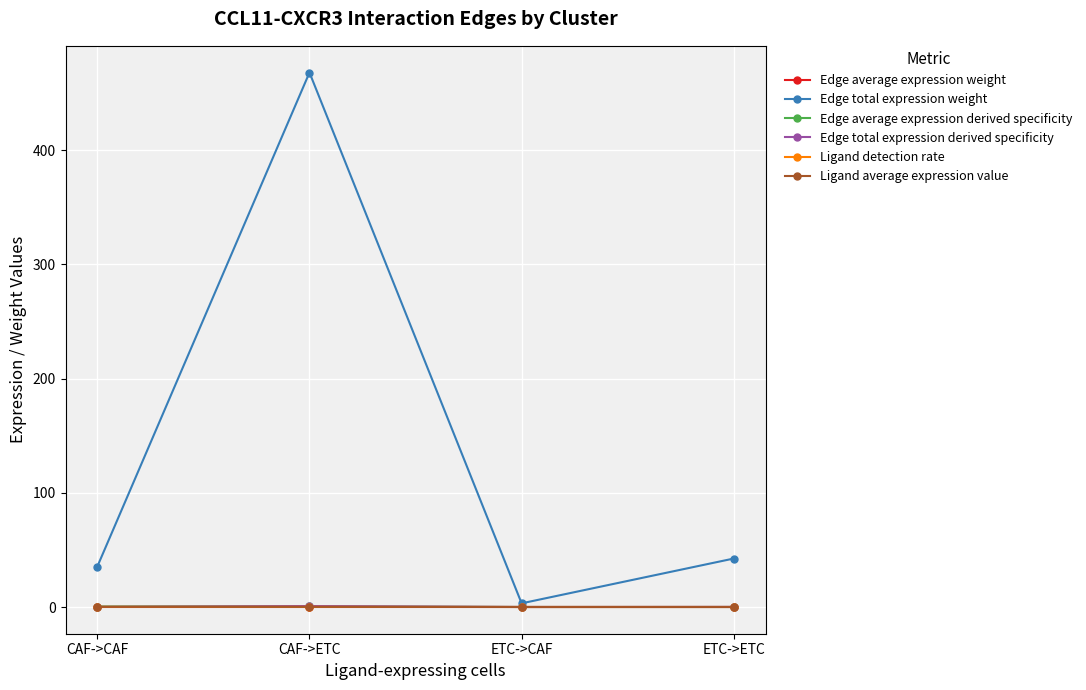

What is the label of the 2nd point from the left?

CAF->ETC